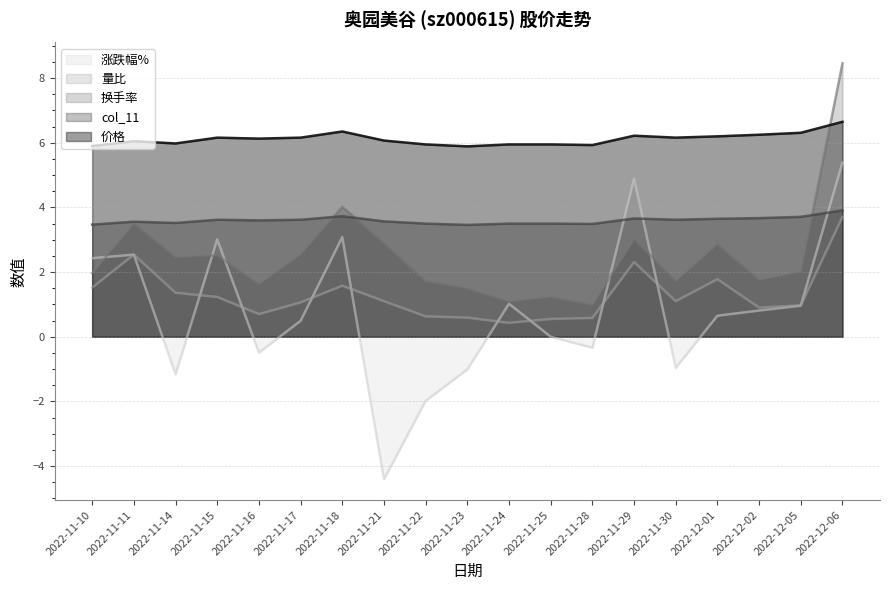

Reading right to left, extract all data points from this chart.

价格: 6.7	6.3	6.2	6.2	6.2	6.2	5.9	6.0	6.0	5.9	6.0	6.1	6.3	6.2	6.1	6.2	6.0	6.0	5.9
col_11: 3.9	3.7	3.7	3.6	3.6	3.7	3.5	3.5	3.5	3.5	3.5	3.6	3.7	3.6	3.6	3.6	3.5	3.6	3.5
换手率: 8.5	2.0	1.8	2.9	1.7	3.0	1.0	1.2	1.1	1.5	1.7	2.9	4.0	2.5	1.6	2.5	2.5	3.5	2.0
量比: 3.7	1.0	0.9	1.8	1.1	2.3	0.6	0.6	0.4	0.6	0.6	1.1	1.6	1.1	0.7	1.2	1.4	2.5	1.5
涨跌幅%: 5.4	1.0	0.8	0.7	-1.0	4.9	-0.3	0.0	1.0	-1.0	-2.0	-4.4	3.1	0.5	-0.5	3.0	-1.2	2.5	2.4